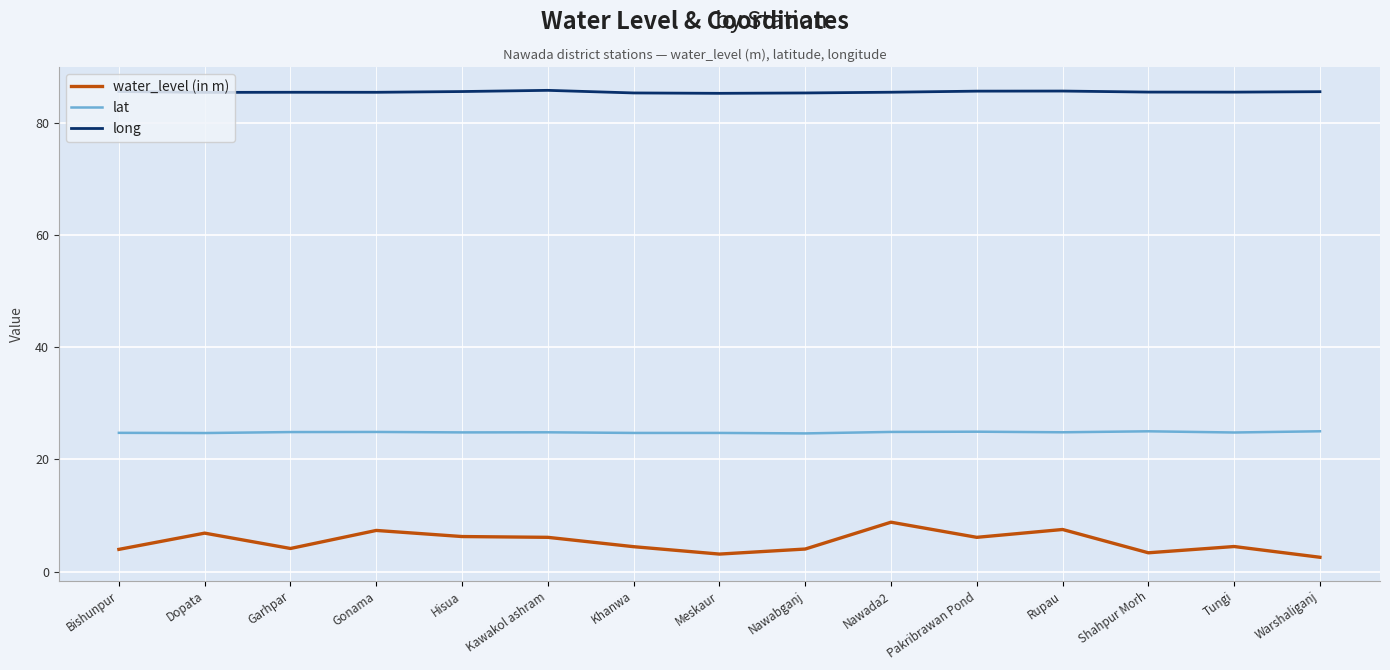

True or false: water_level (in m) and long cross at least once.

False